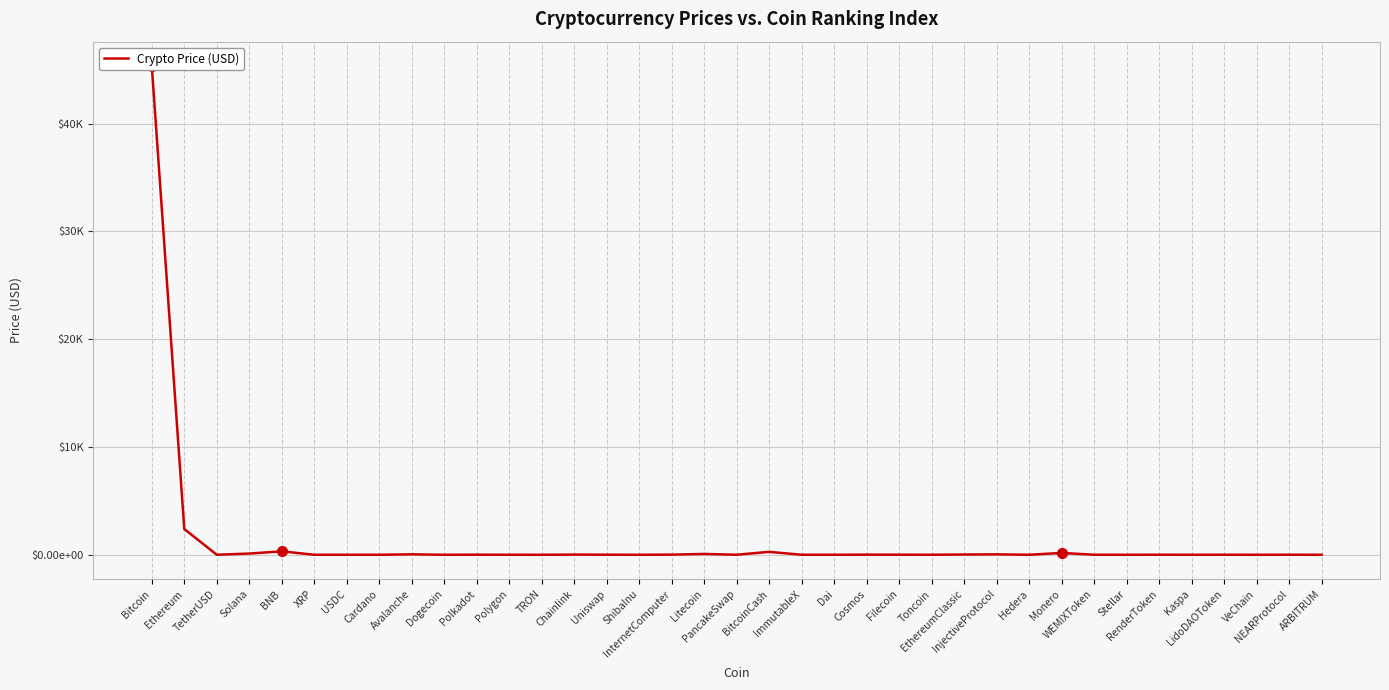

What is the ratio of the value at Polkadot to the value at WEMIXToken?

2.9